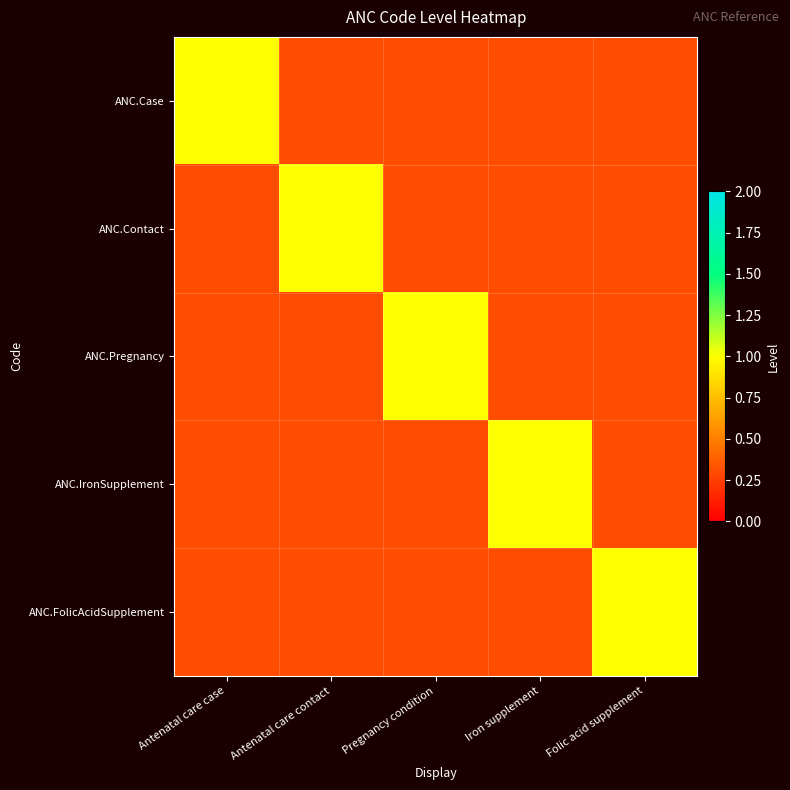

Which series has the widest spread of values?

ANC.Case